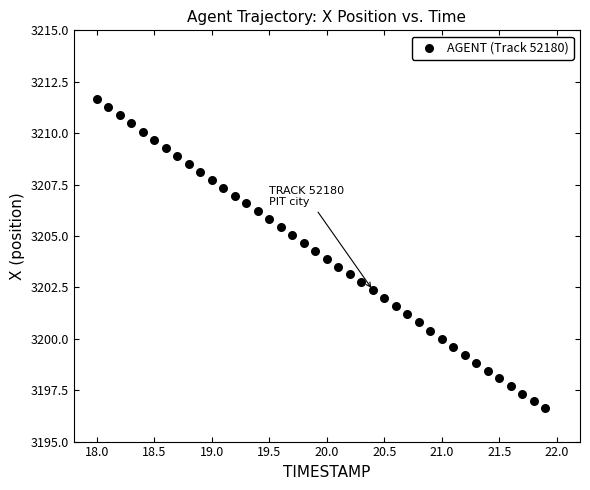

What is the range of Y values (max minus min)?

15.1